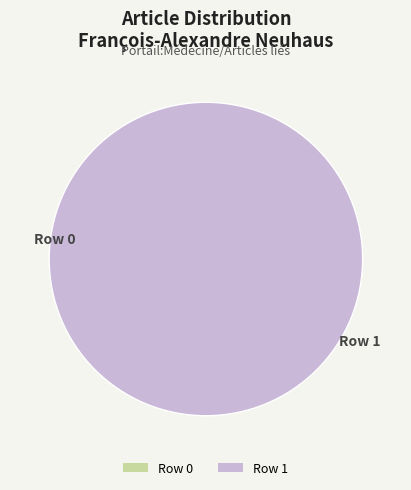

To the nearest percent, what is the difference between the largest and smallest slice percentages?

100%